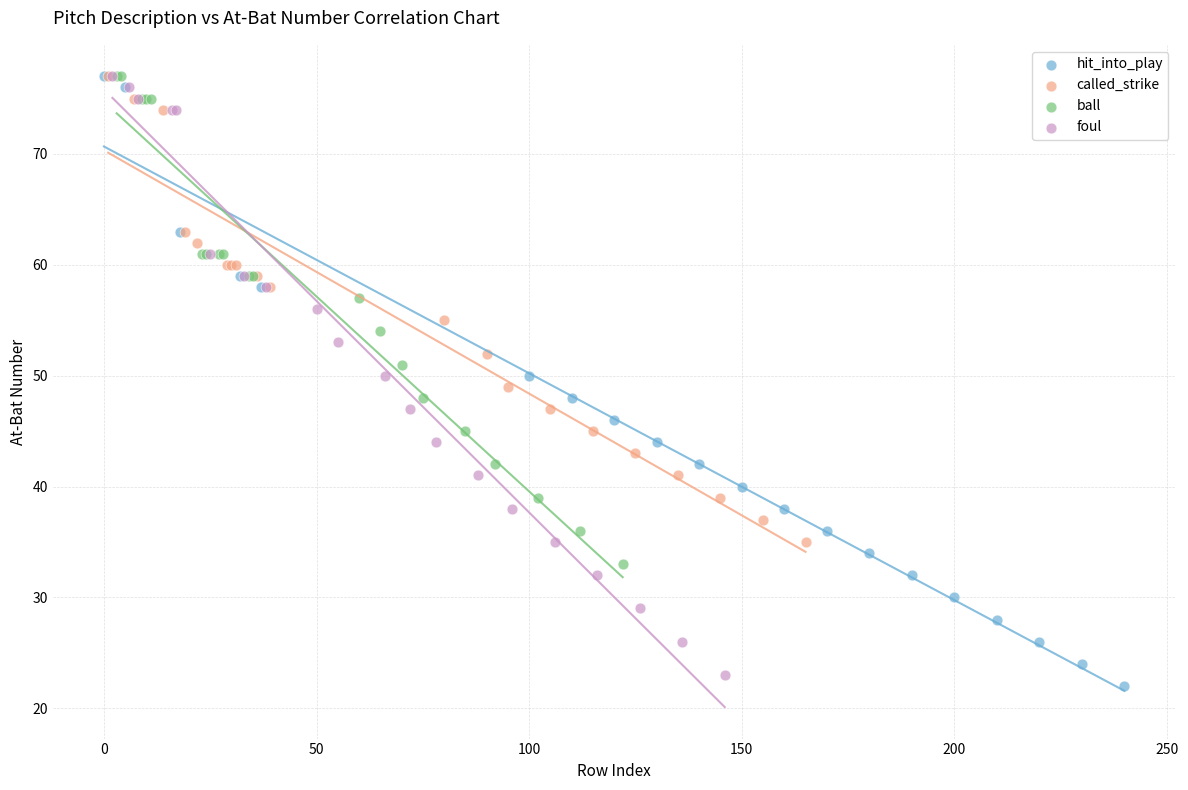

Which series has the largest Y range (max minus min)?

hit_into_play